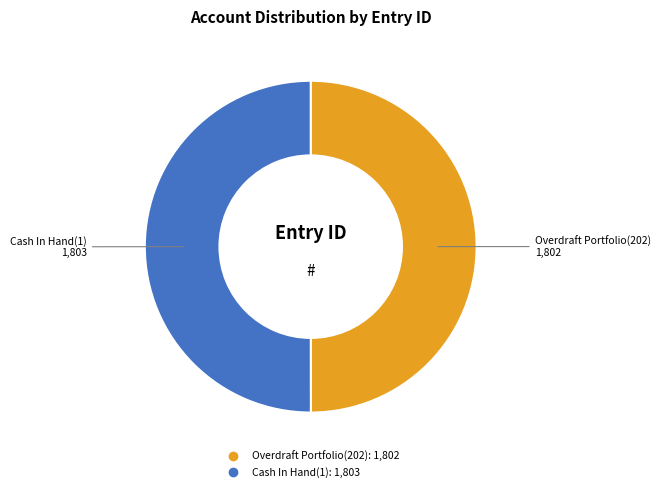

True or false: Cash In Hand(1) accounts for 40% of the total.

False